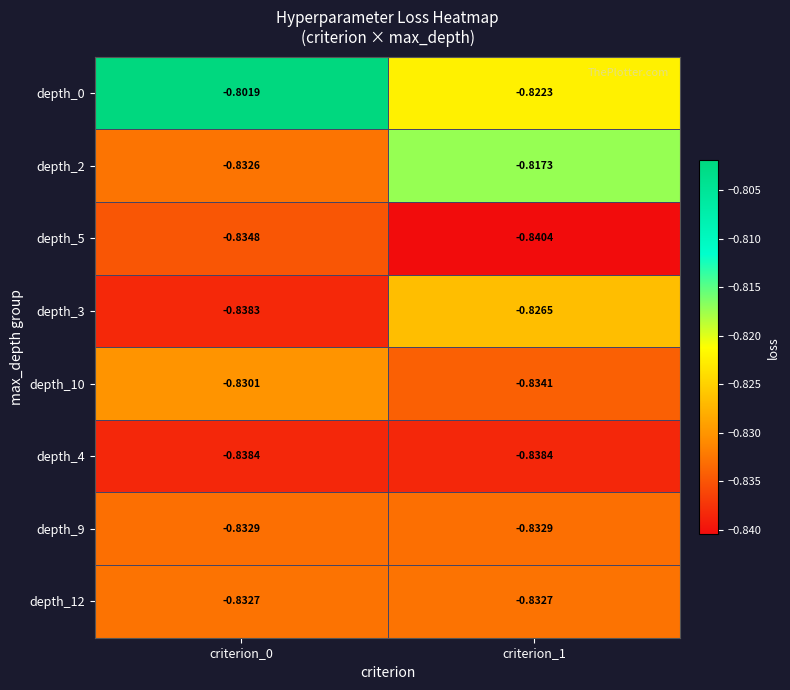

Is the value of depth_10 at criterion_0 greater than the value of depth_4 at criterion_1?

Yes